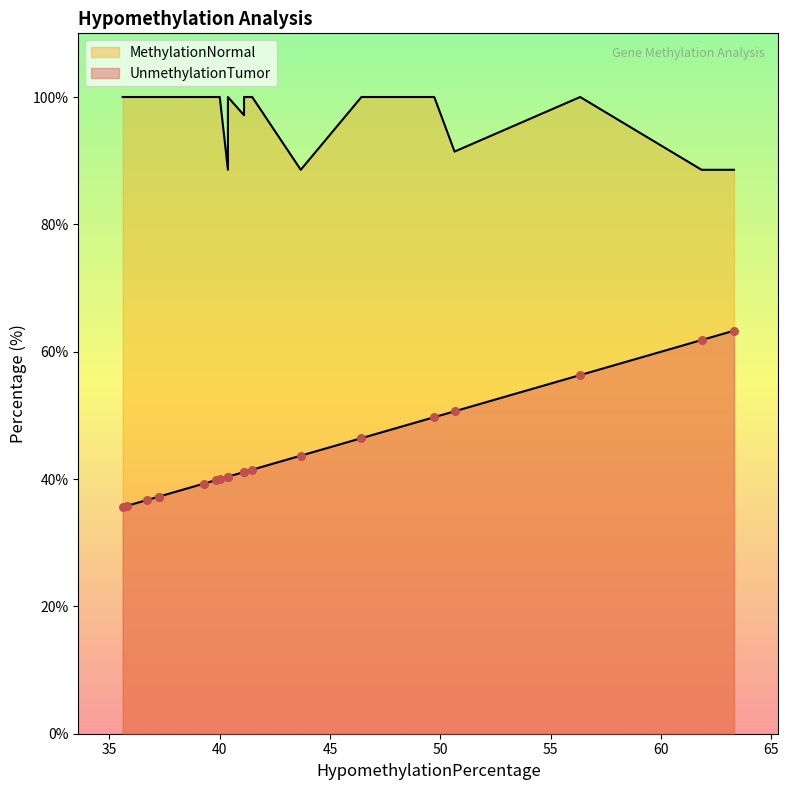

Is the value of UnmethylationTumor at 56.33 greater than the value of MethylationNormal at 37.25?

No